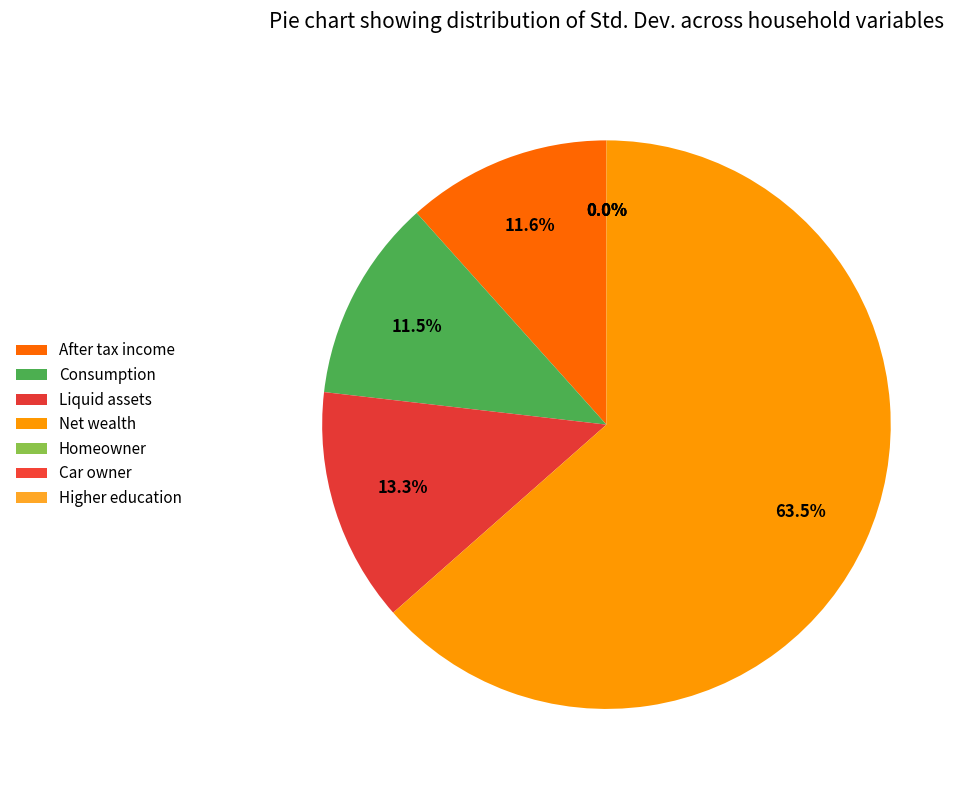

Count the number of slices in the pie.

7